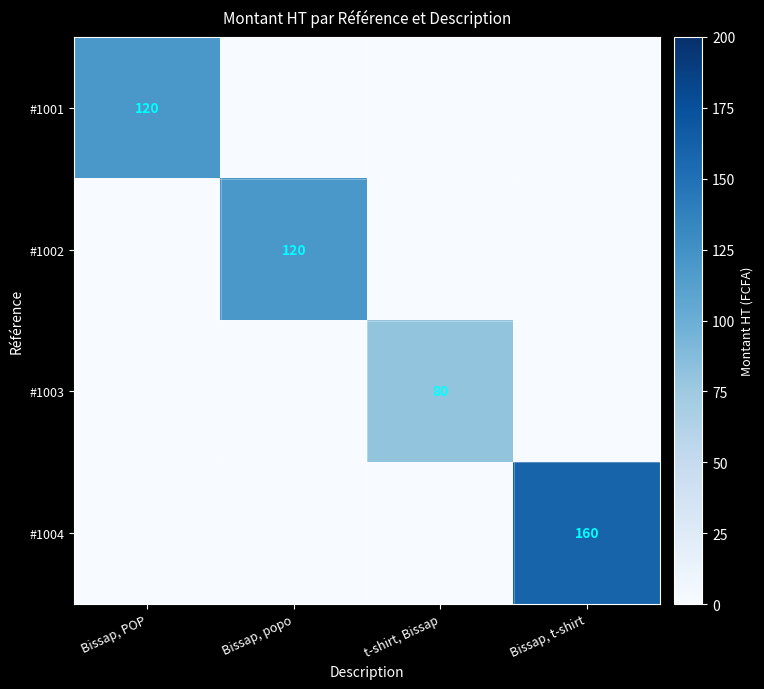

What is the spread (max minus min) of values at Bissap, popo?

120